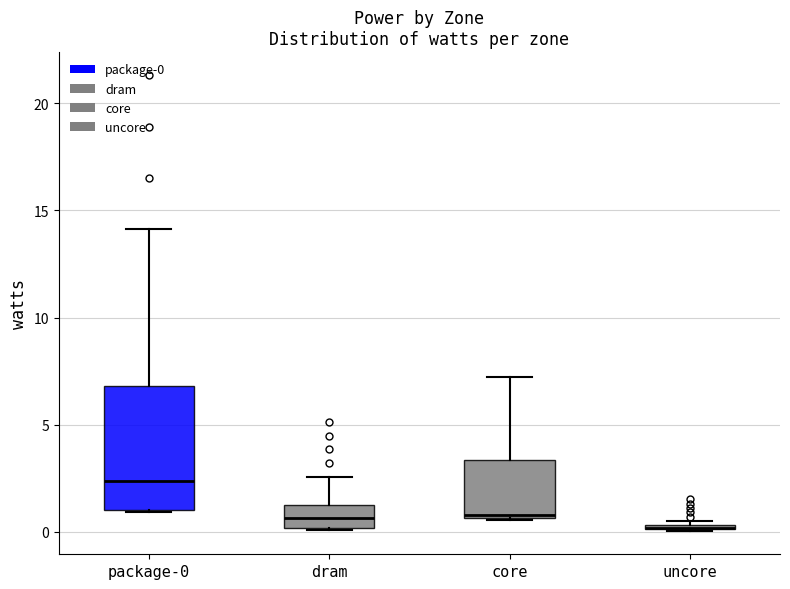

Where does the median line of the box for core sit on the y-axis? The values are not printed on the chart, so give them approximately, as read against the axis.

1.0